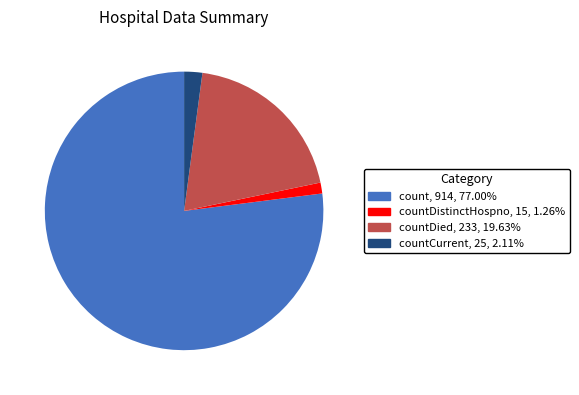

Between countCurrent and countDistinctHospno, which is larger?

countCurrent